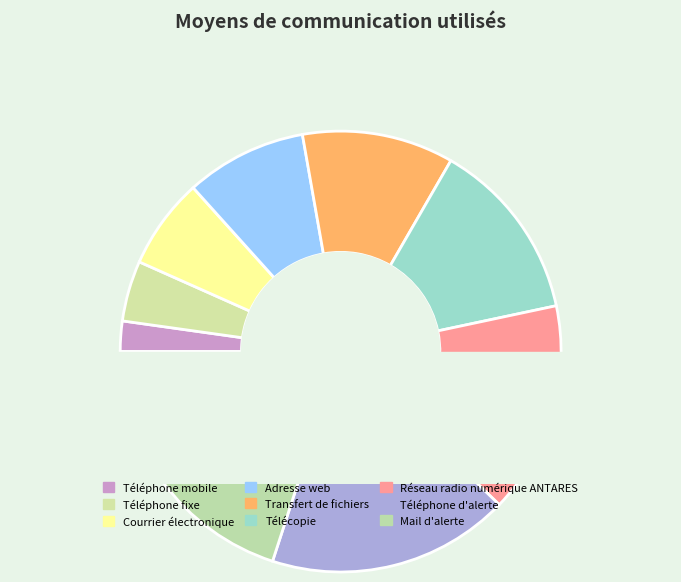

How many segments does this pie chart have?

9